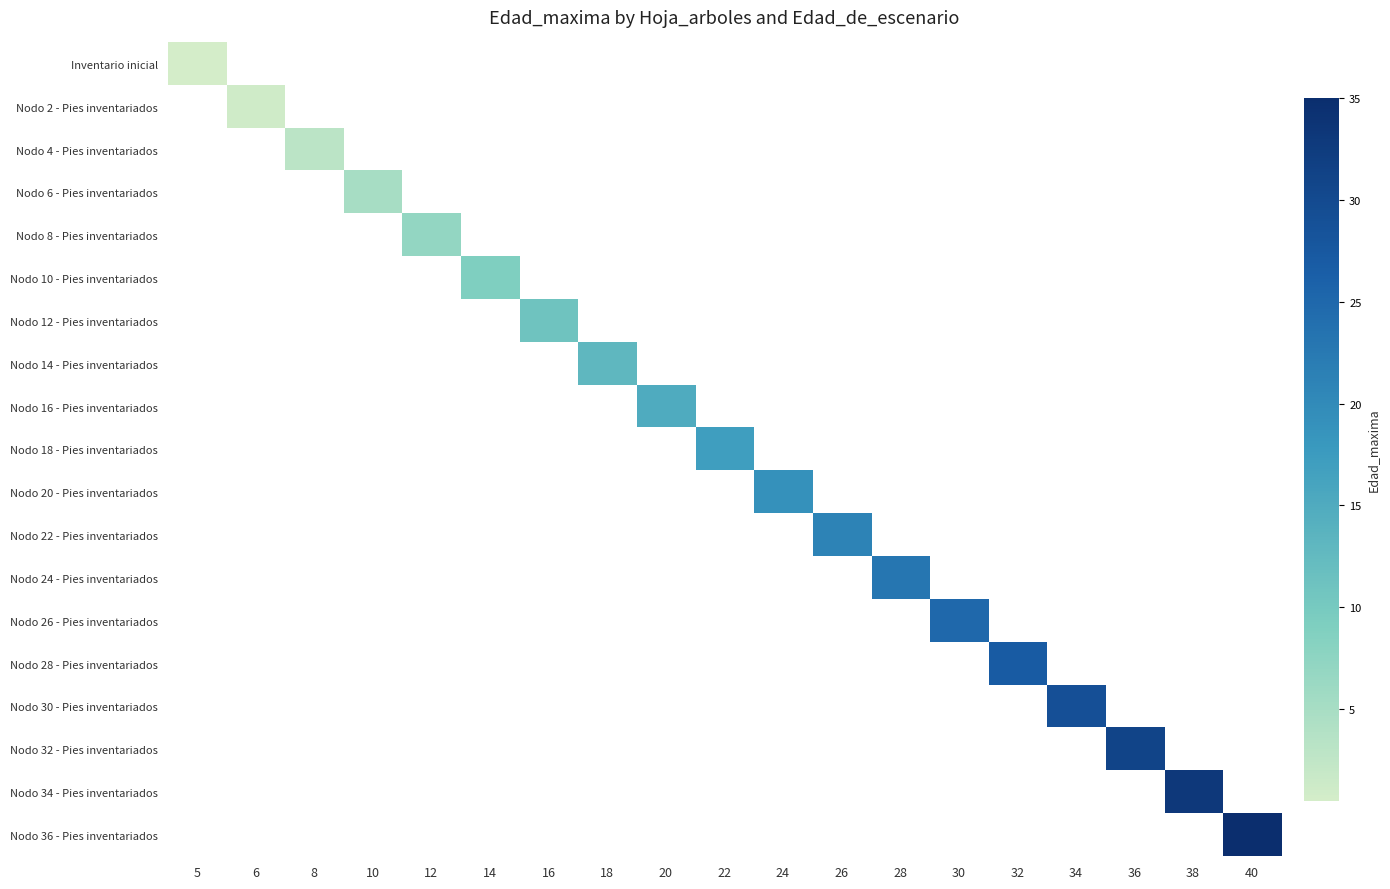

What is the greatest value displayed?

35.0